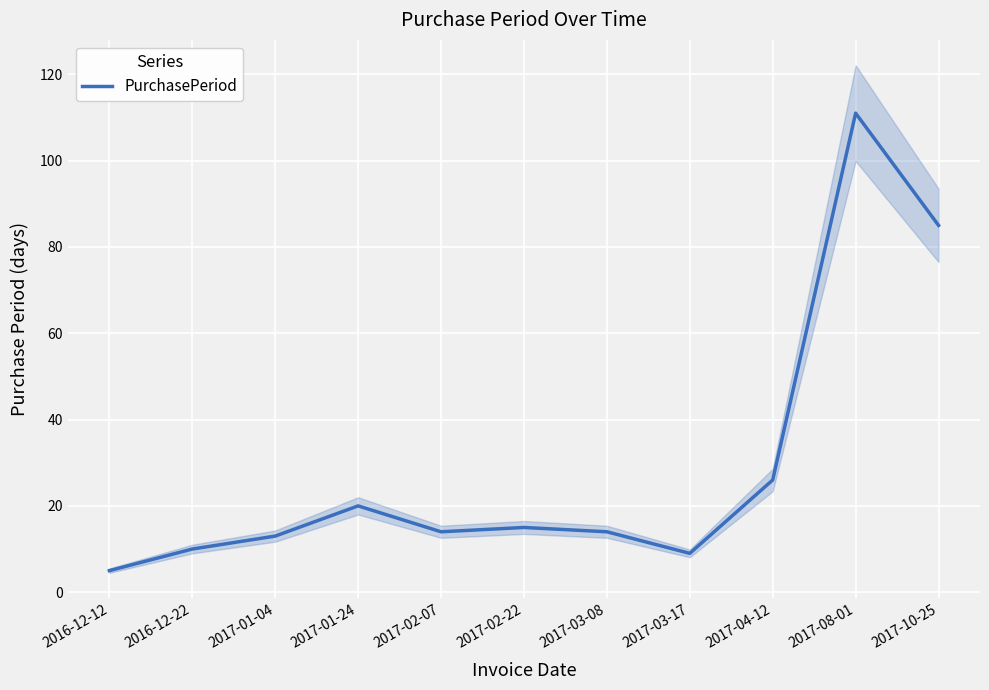

How many interior local valleys (lower than both neighbors) does the data have?

2